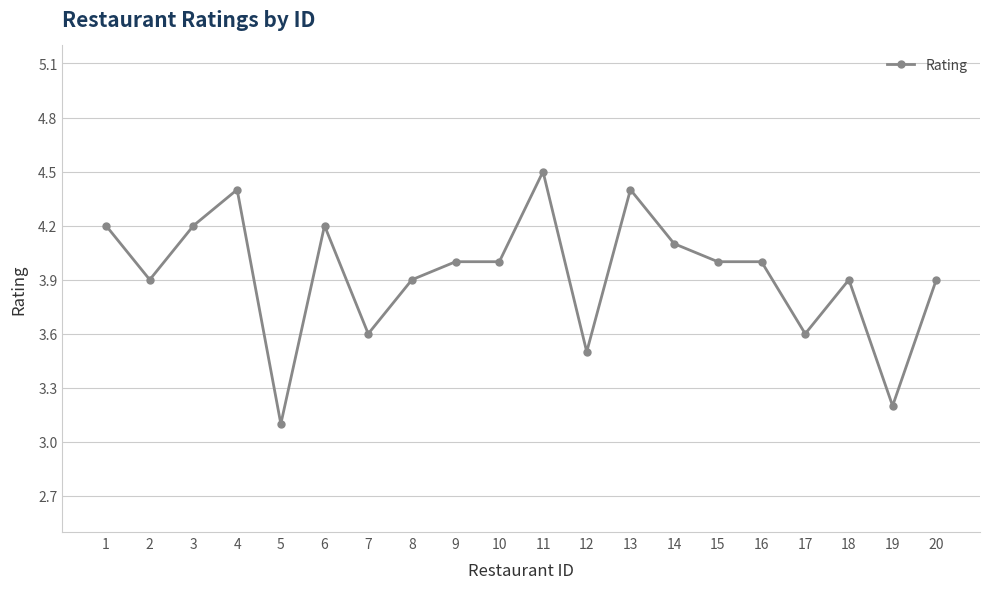

What value does the data have at 16?

4.0